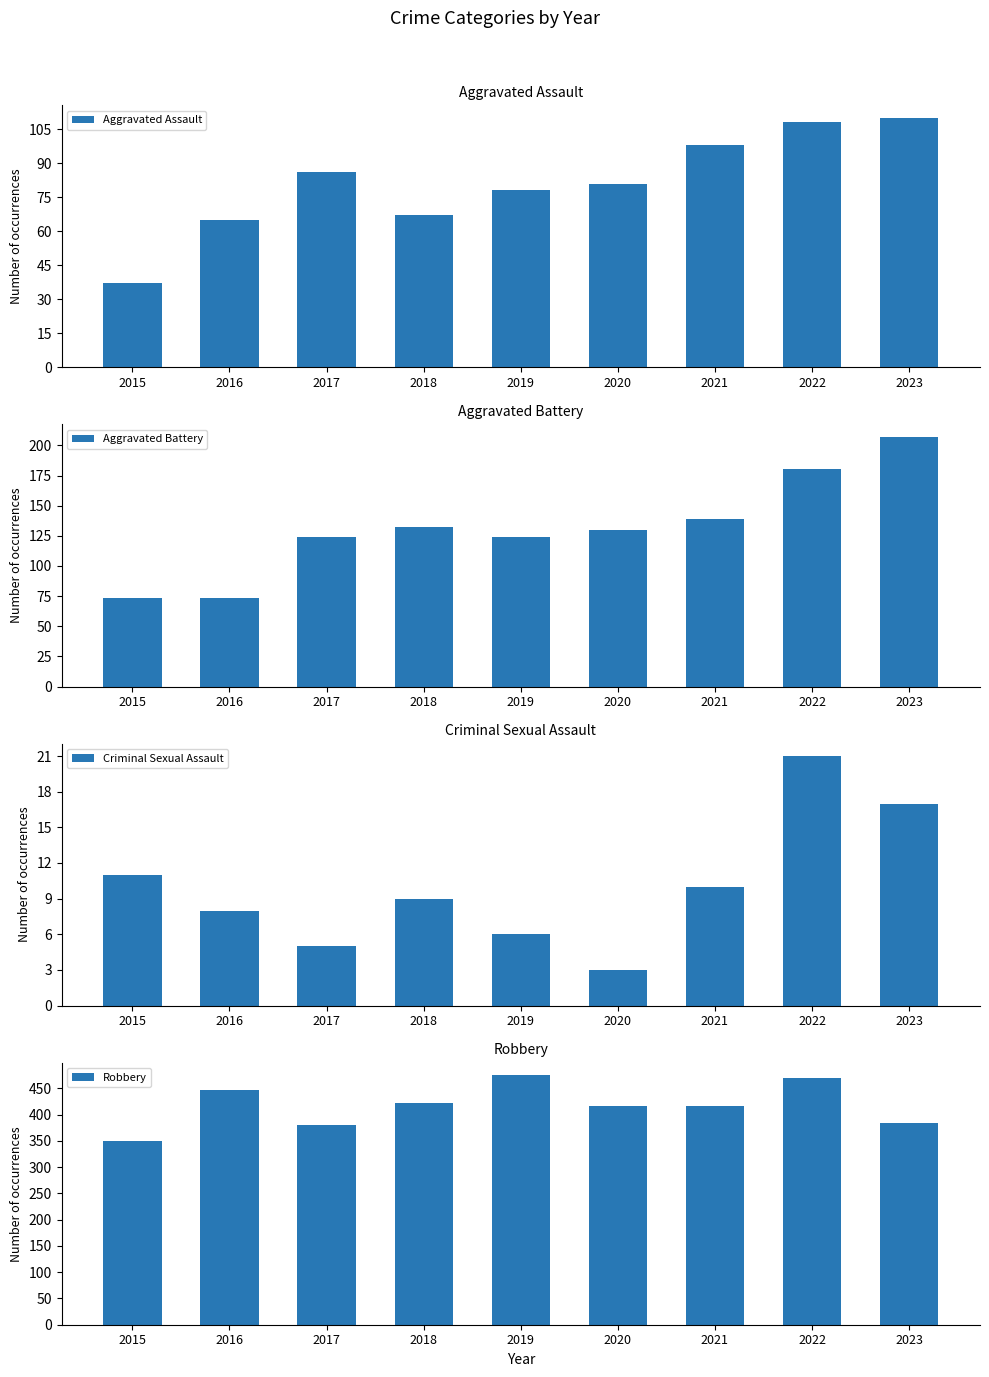

What is the maximum value for Robbery?

475